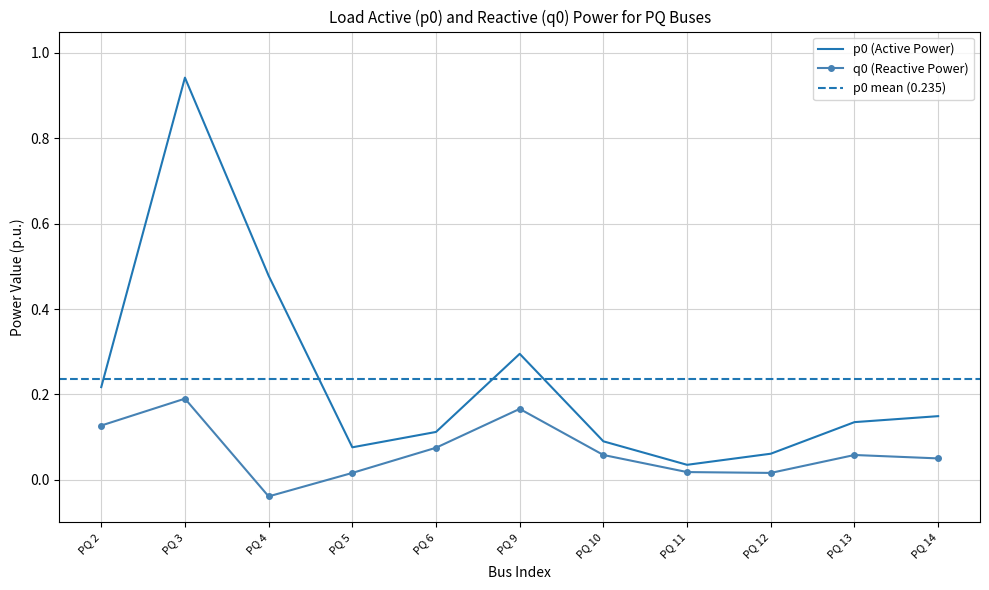

At how many categories does at least one series exceed 0?

11